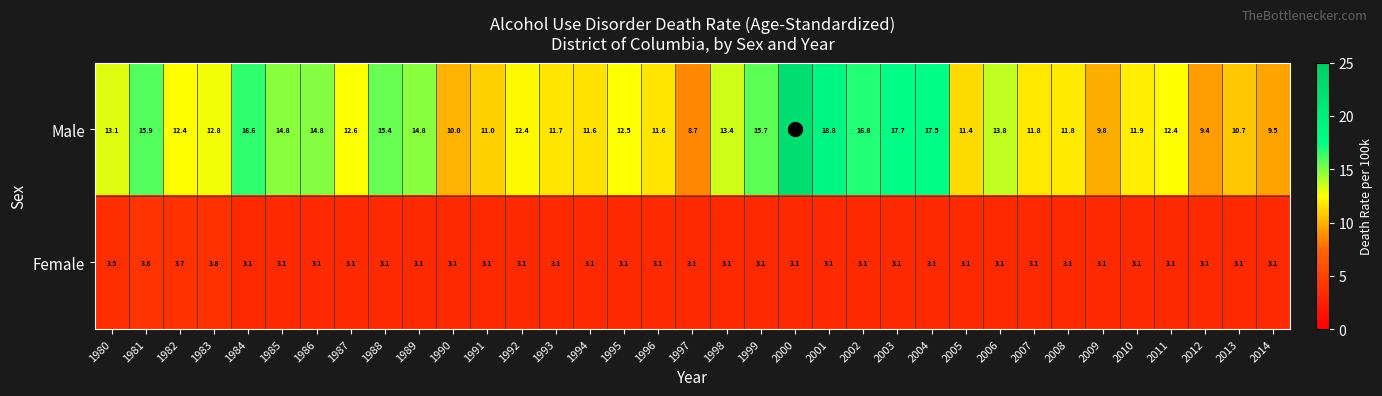

What is the total value across all series at 1983?

16.6